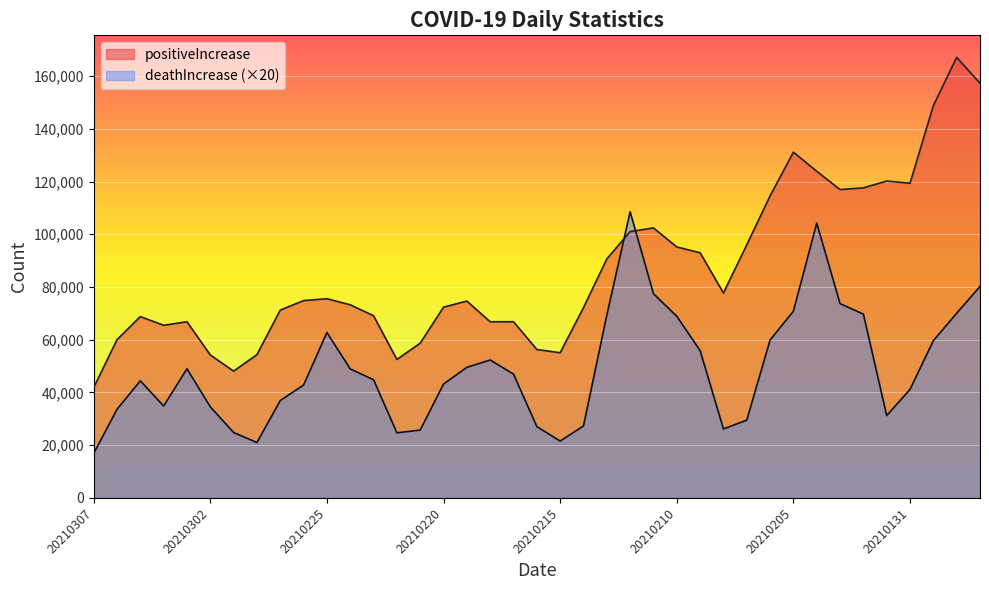

At which category is the sum across all series the highest?

20210128